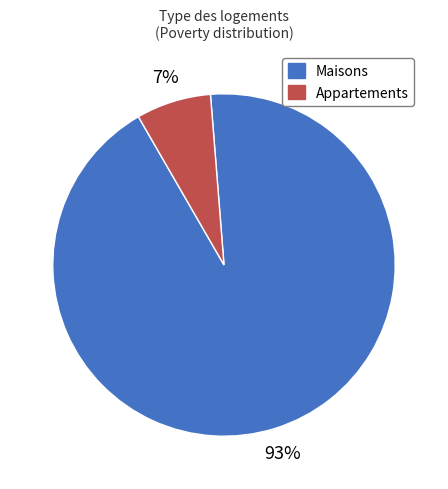

To the nearest percent, what is the difference between the largest and smallest slice percentages?

86%